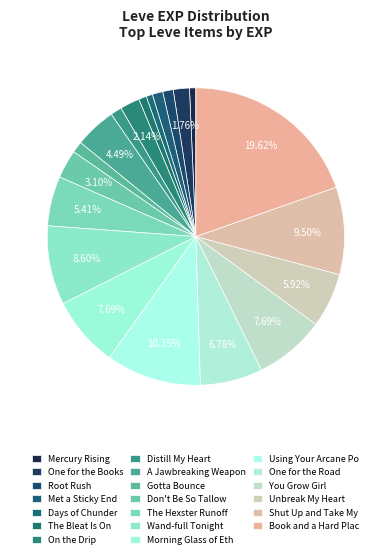

How many slices are in this pie chart?

20